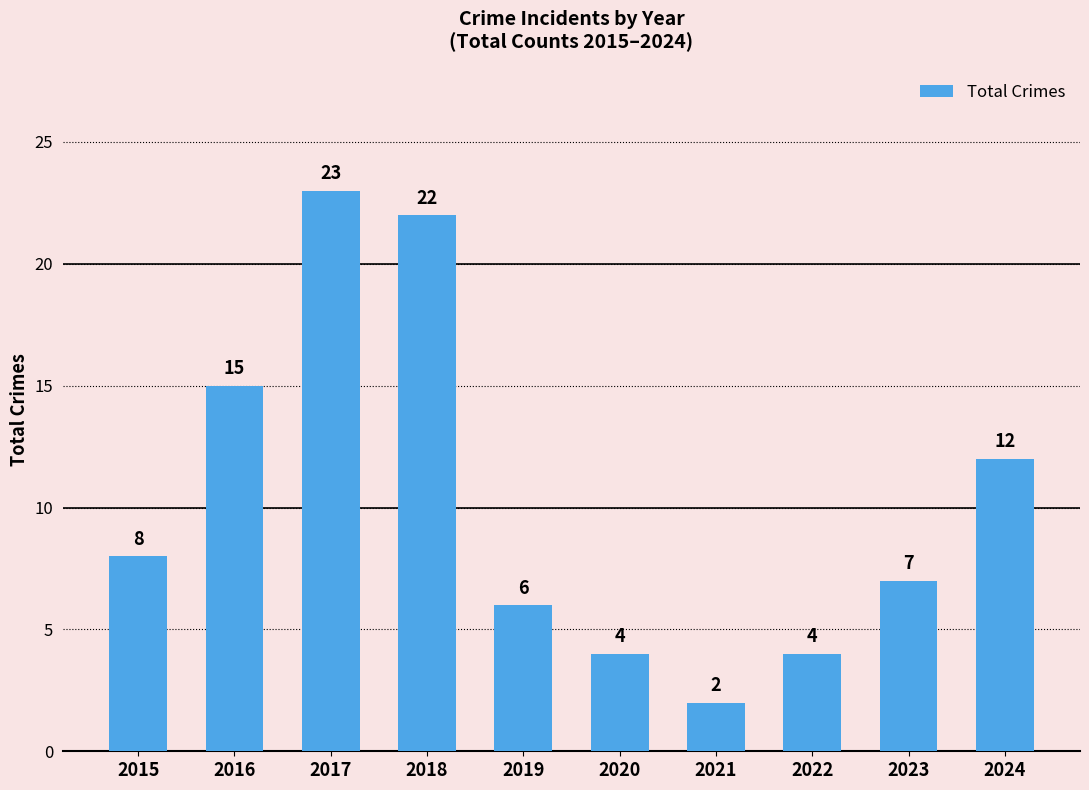

What is the value of the 8th bar from the left?

4